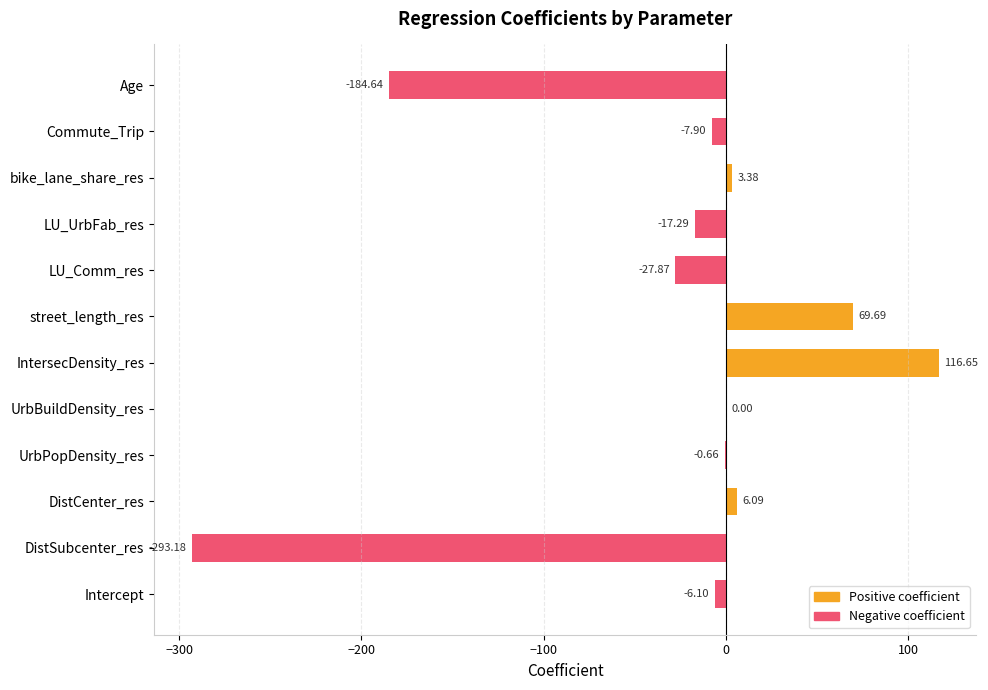

What position from the right is IntersecDensity_res?

7